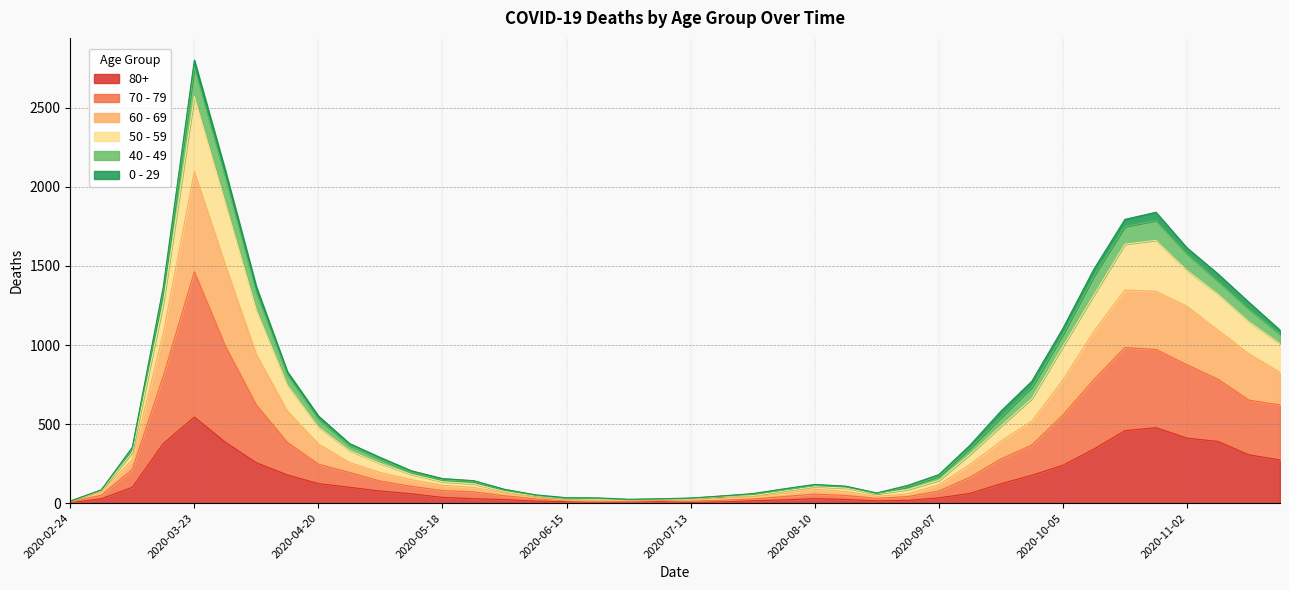

Does the chart display data point markers on the line(s)?

No